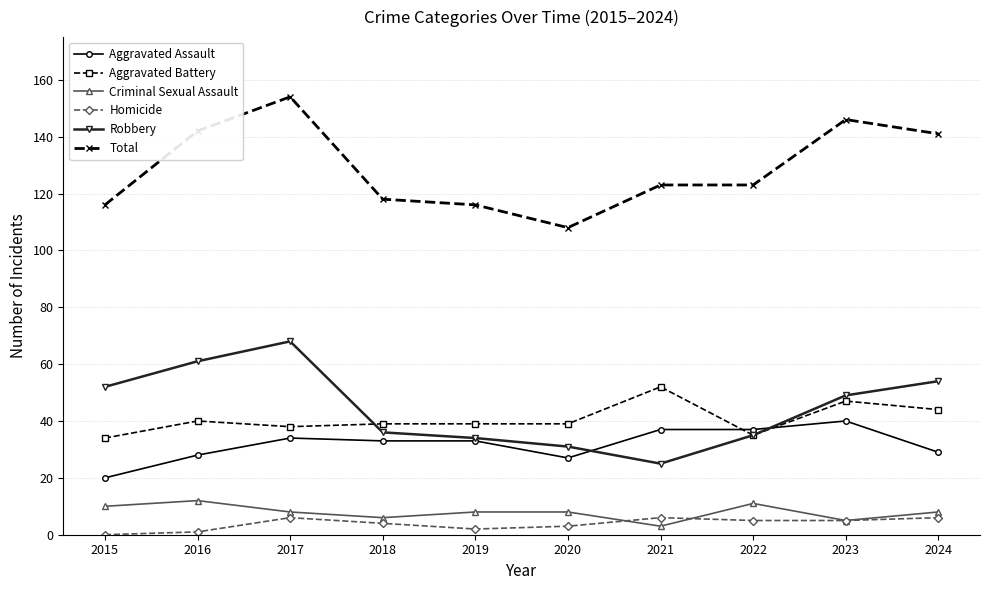

List the series in order of their peak value, highest first.

Total, Robbery, Aggravated Battery, Aggravated Assault, Criminal Sexual Assault, Homicide